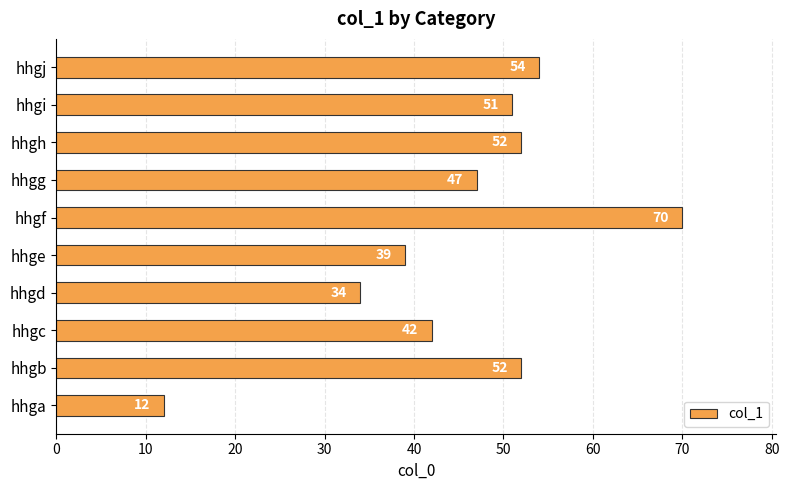

What is the difference between the maximum and minimum values?

58